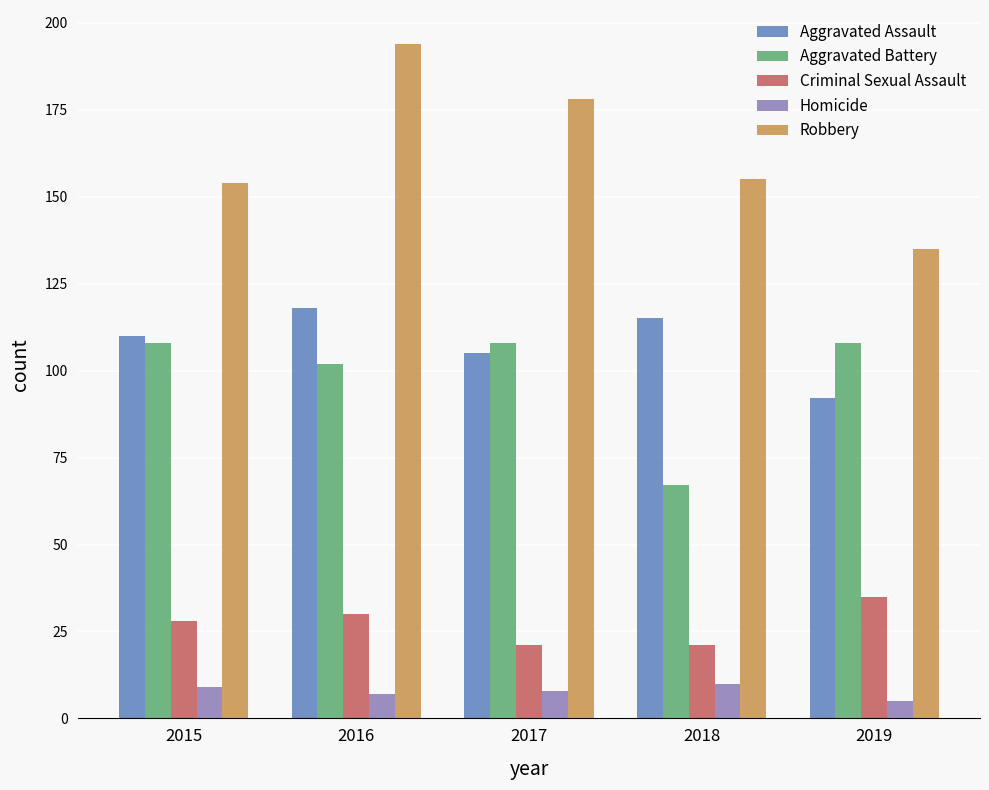

Which category has the lowest value in the Homicide series?

2019